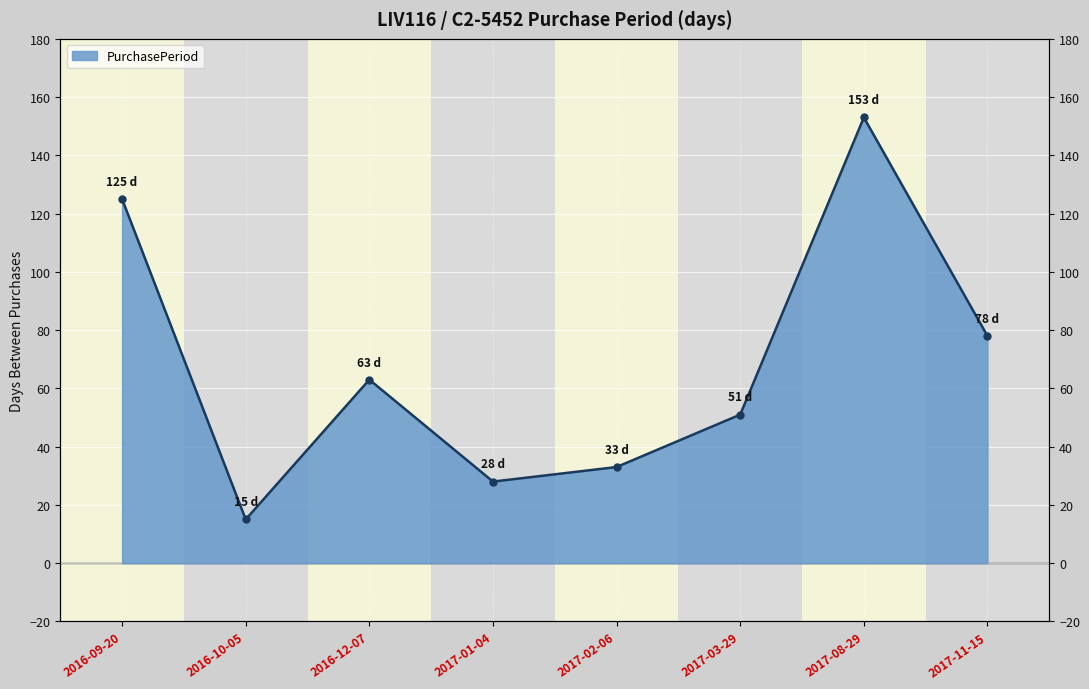

The chart shows a value of 36 at 2016-09-20. True or false?

False